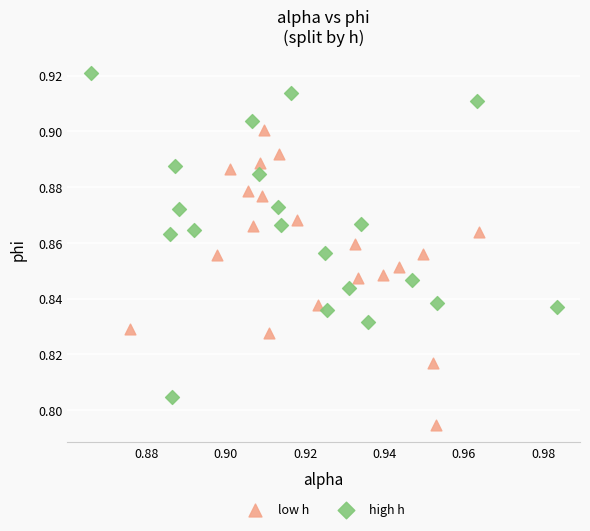

Which series contains the lowest Y value?

low h